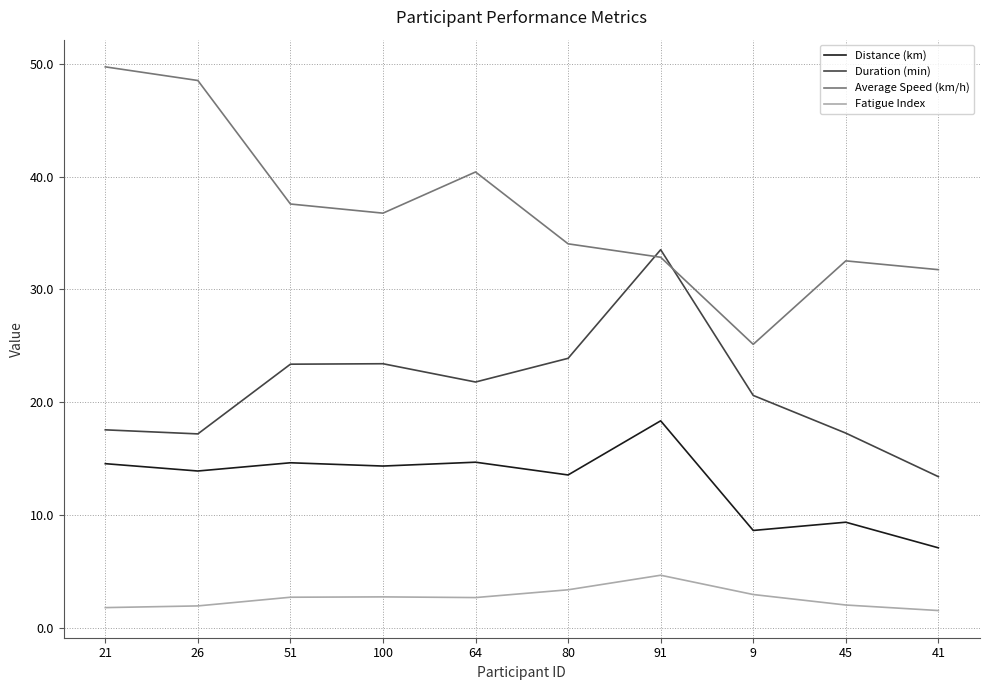

What position from the right is 26?

9